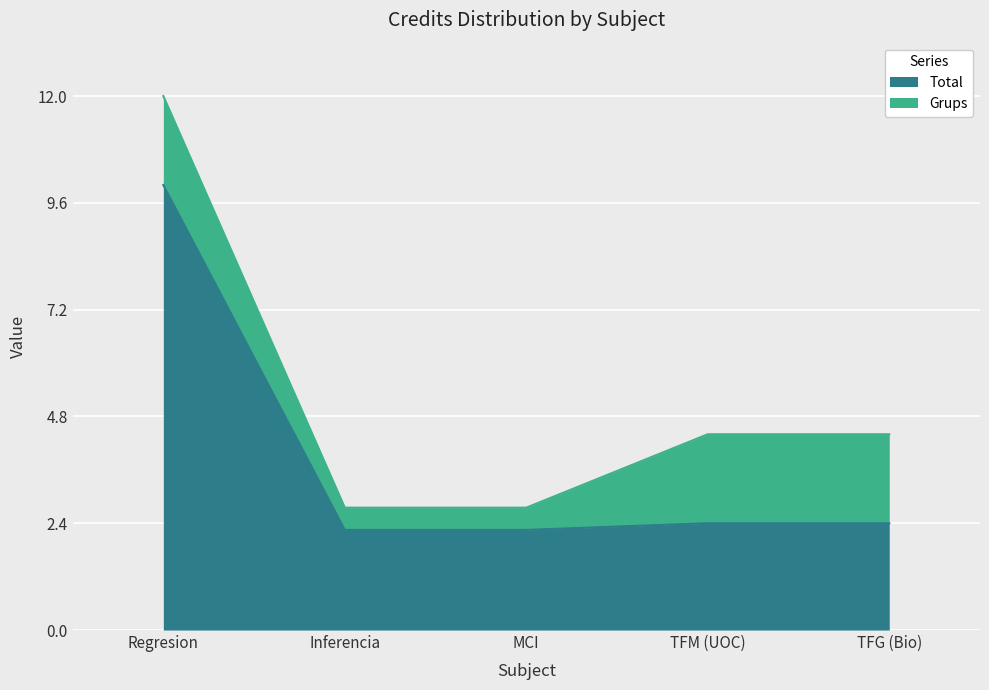

True or false: Total has a value of 5.6 at Regresion.

False